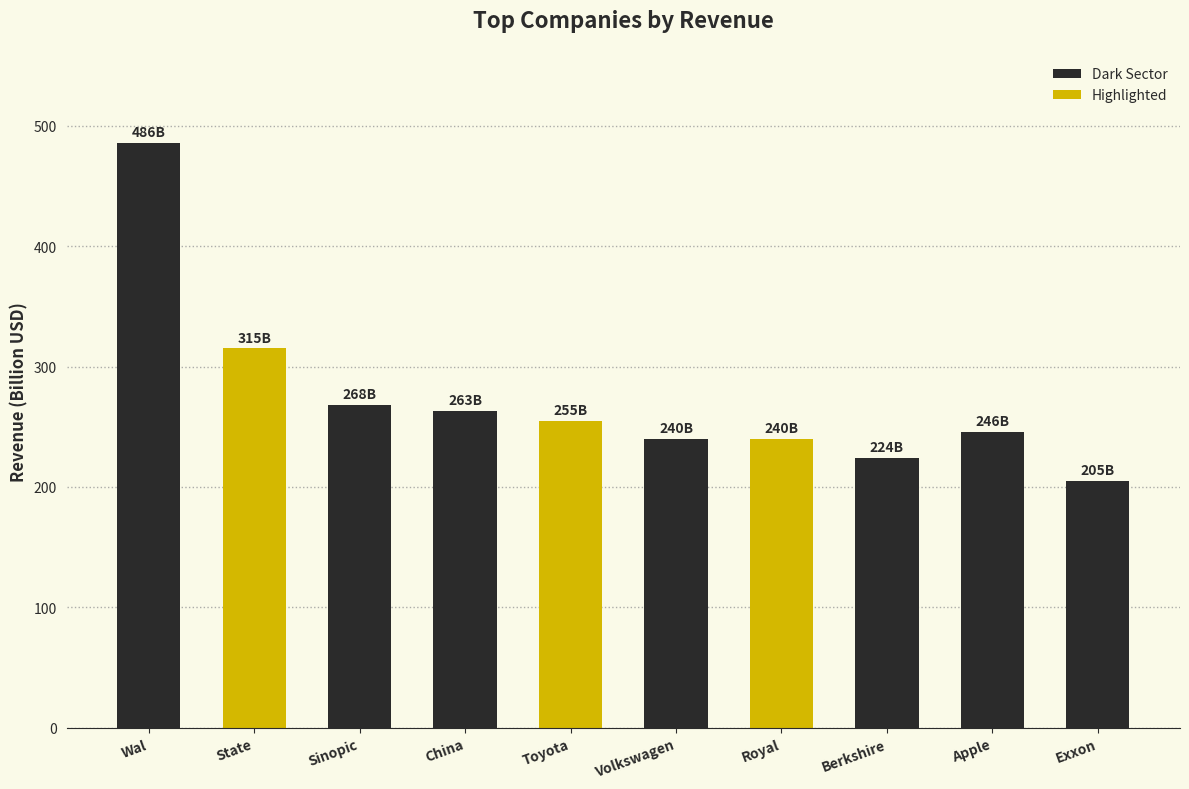

The chart shows a value of 198 at Wal. True or false?

False